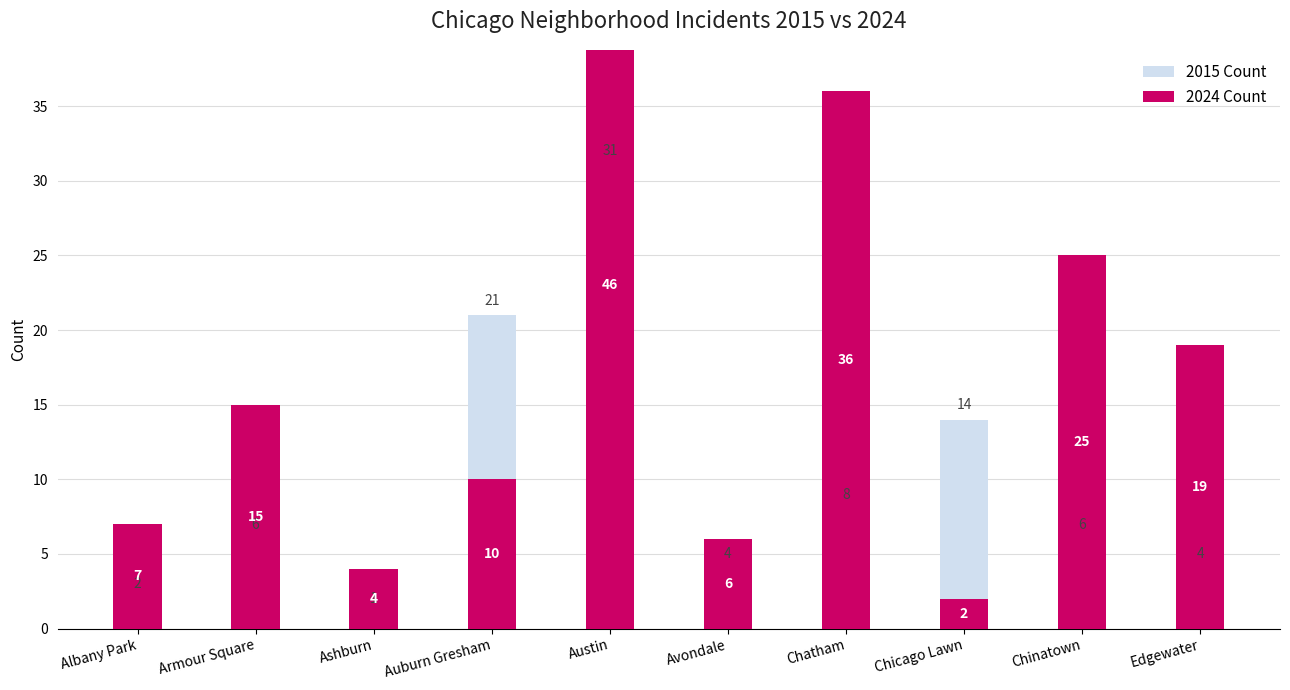

Which series has the largest range (max minus min)?

2024